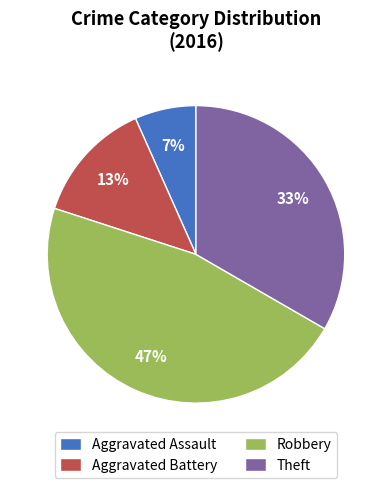

To the nearest percent, what is the difference between the largest and smallest slice percentages?

40%